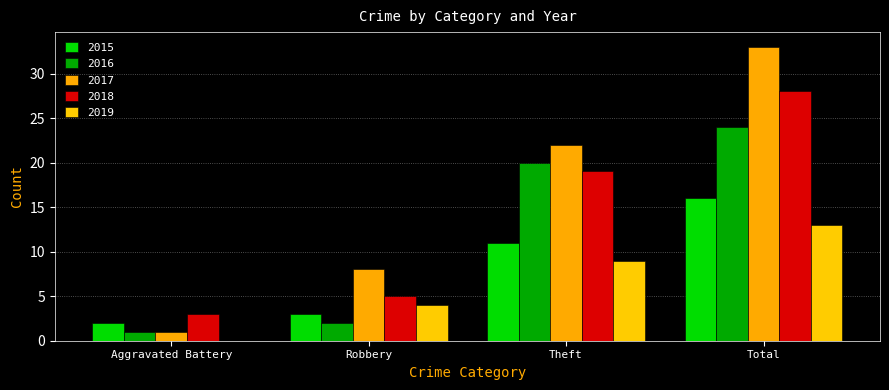

How many groups of bars are there?

4